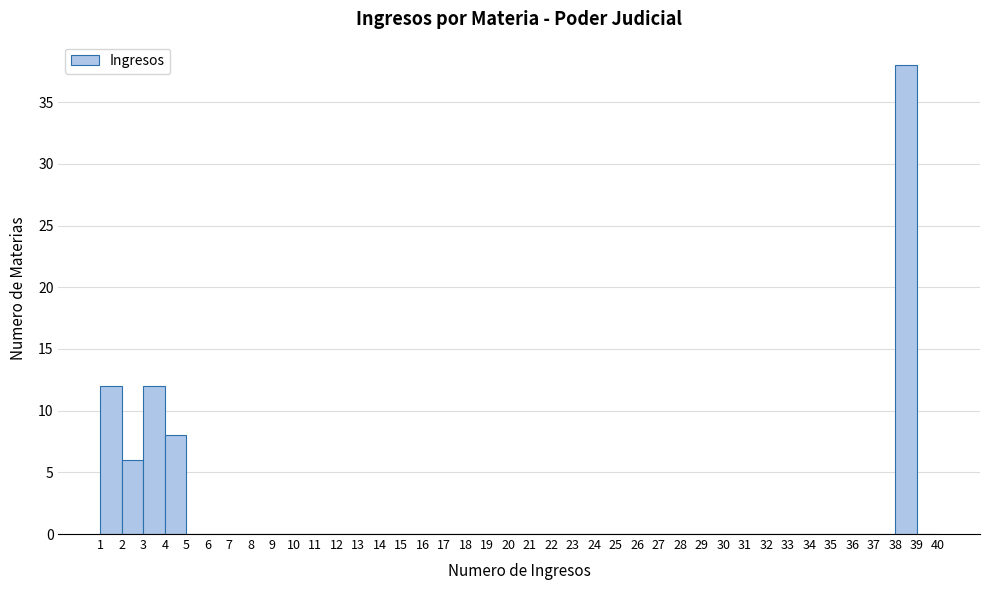

Reading left to right, list every bar in this chart as the range it spans on the x-axis followed by its height. The values are not printed on the chart, so give them approximately, as read against the axis.

1 to 2: 12
2 to 3: 6
3 to 4: 12
4 to 5: 8
5 to 6: 0
6 to 7: 0
7 to 8: 0
8 to 9: 0
9 to 10: 0
10 to 11: 0
11 to 12: 0
12 to 13: 0
13 to 14: 0
14 to 15: 0
15 to 16: 0
16 to 17: 0
17 to 18: 0
18 to 19: 0
19 to 20: 0
20 to 21: 0
21 to 22: 0
22 to 23: 0
23 to 24: 0
24 to 25: 0
25 to 26: 0
26 to 27: 0
27 to 28: 0
28 to 29: 0
29 to 30: 0
30 to 31: 0
31 to 32: 0
32 to 33: 0
33 to 34: 0
34 to 35: 0
35 to 36: 0
36 to 37: 0
37 to 38: 0
38 to 39: 38
39 to 40: 0